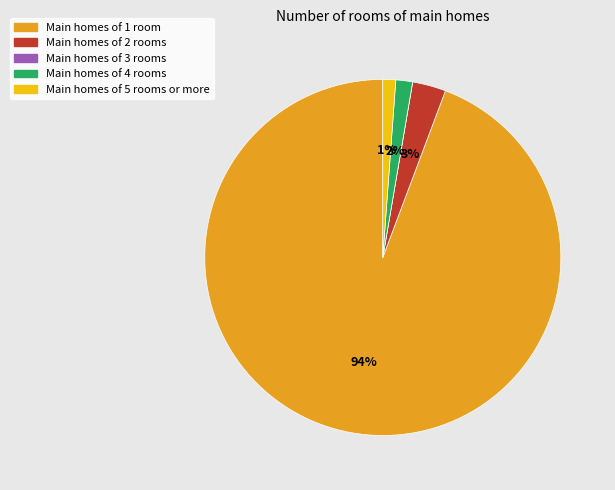

Is there a majority slice in this chart?

Yes